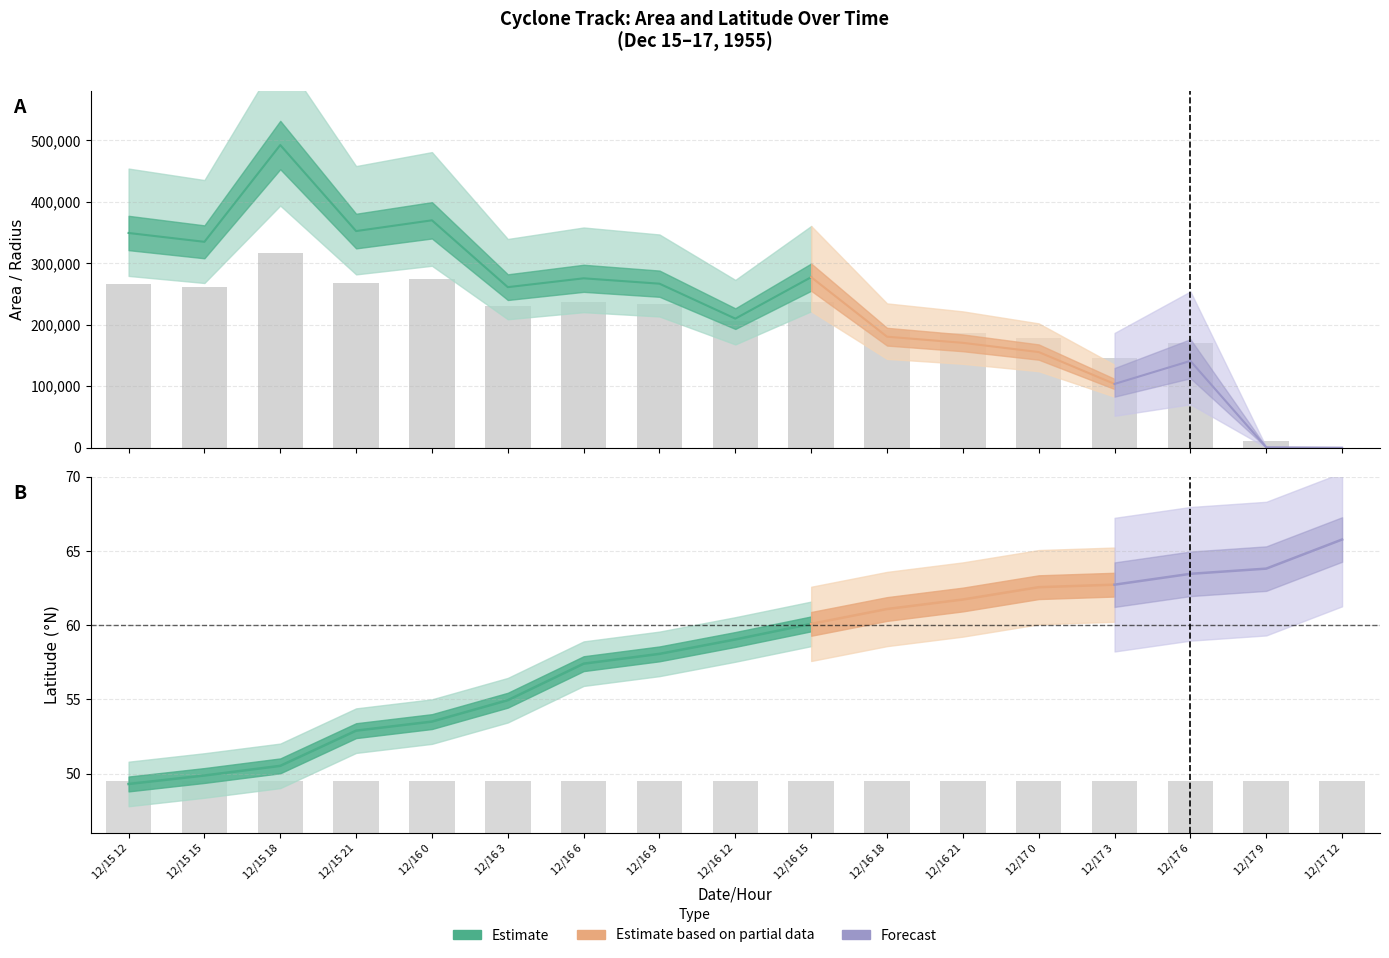

Which series has the largest total across all categories?

area